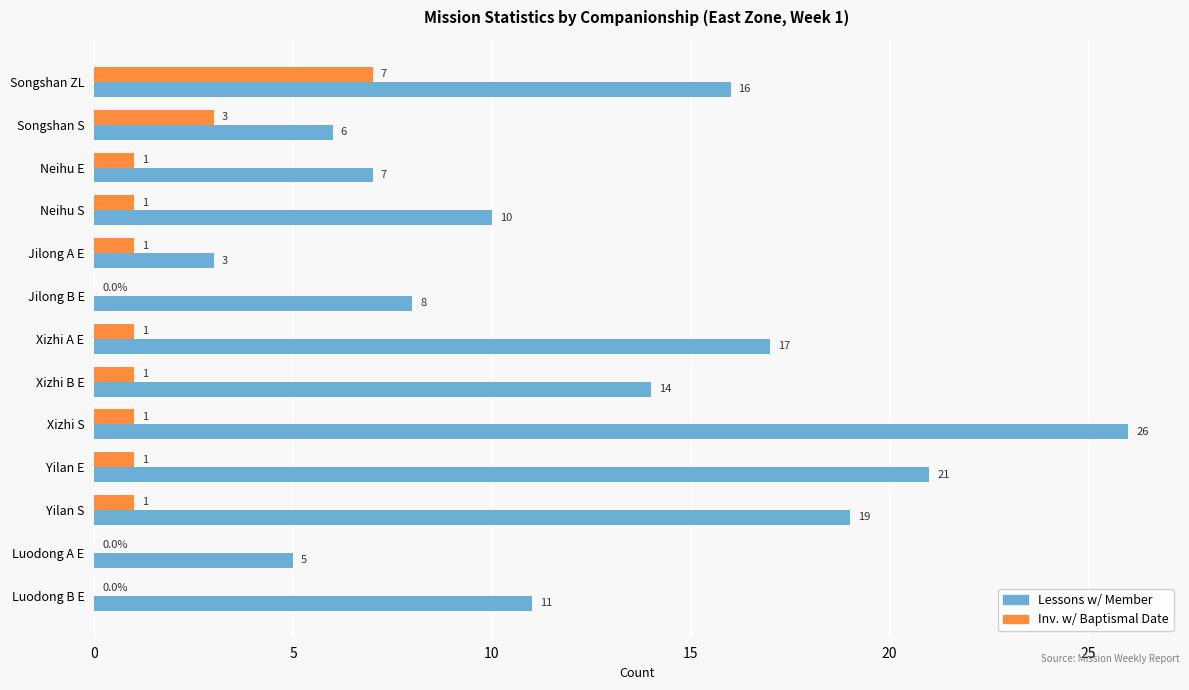

The value of Lessons w/ Member at Songshan ZL is 4. True or false?

False